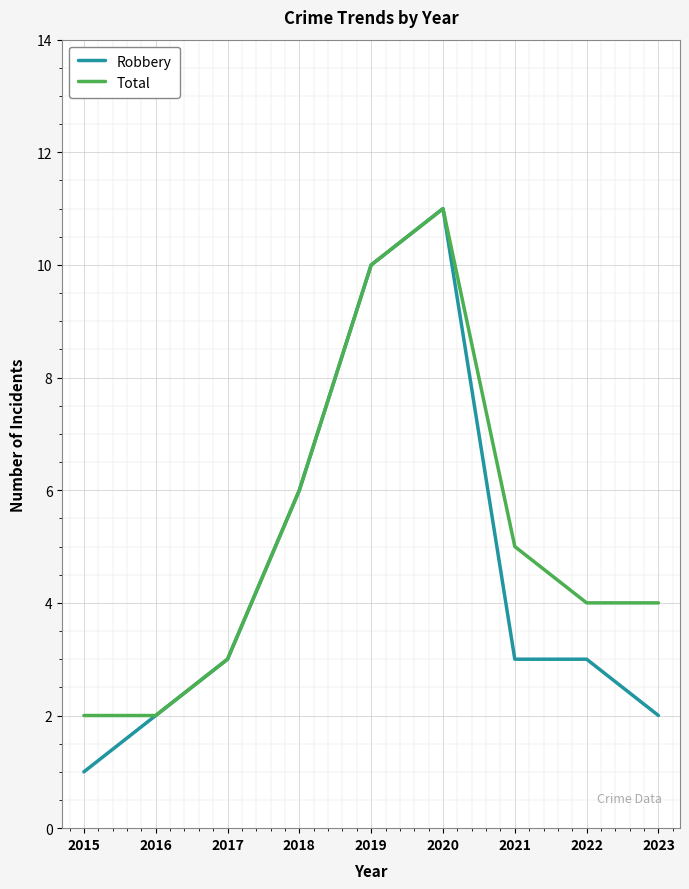

Which series has the largest total across all categories?

Total